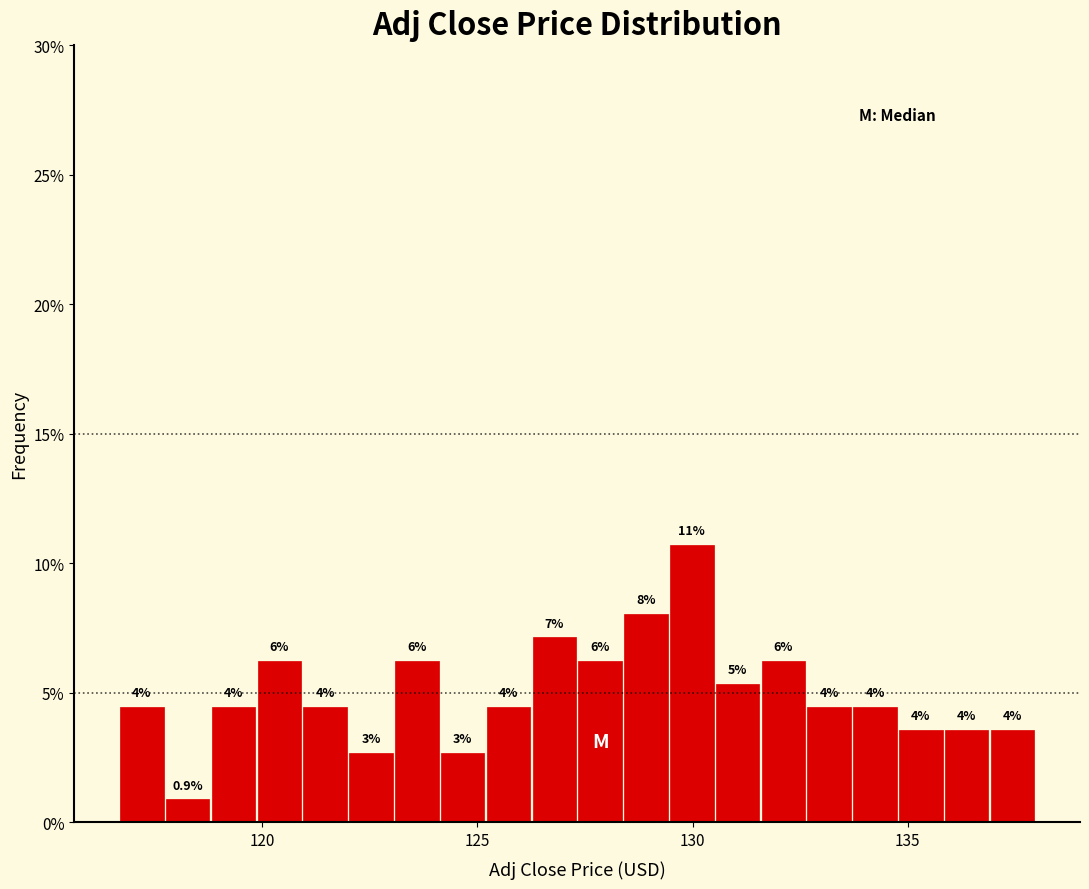

Around what value on the x-axis is the tallest bar? Give the approximate position of its centre, as read against the axis.

130.0